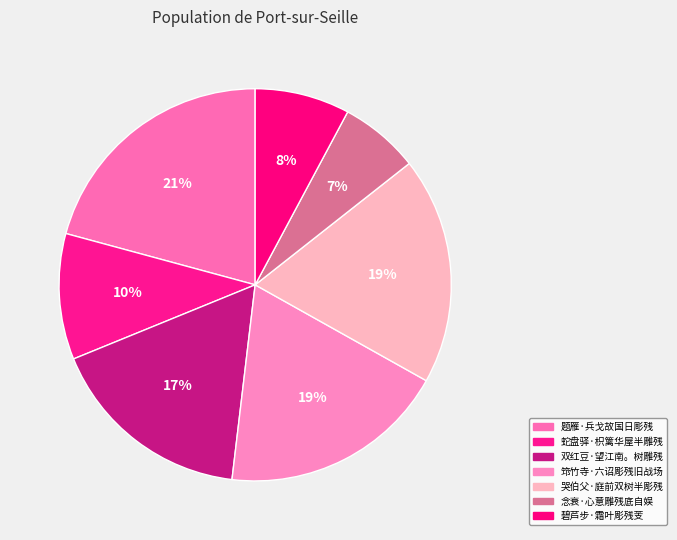

Between 双红豆·望江南。树雕残 and 蛇盘驿·枳篱华屋半雕残, which is larger?

双红豆·望江南。树雕残